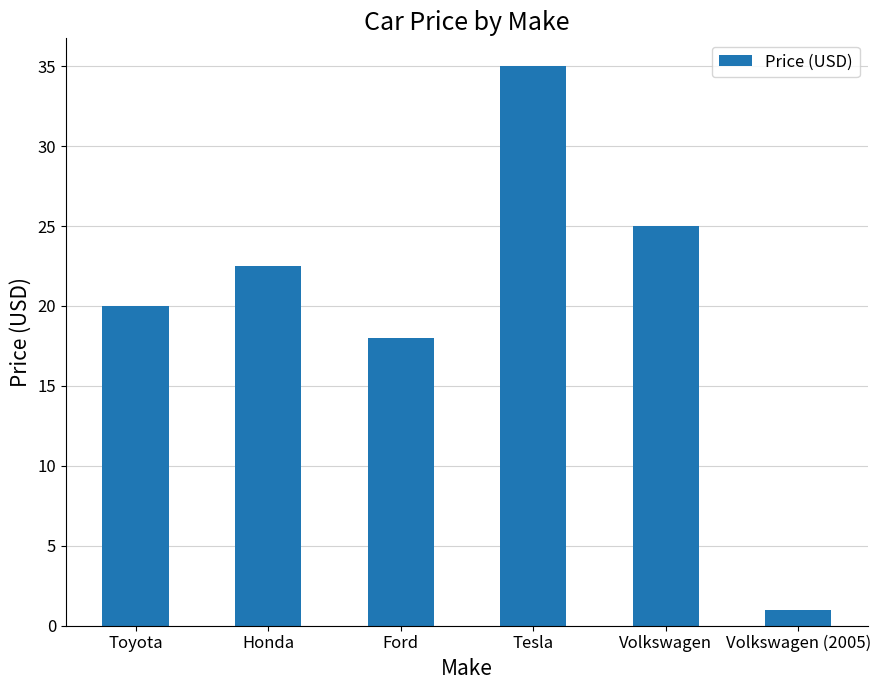

Is it true that the value at Volkswagen is 25.0?

True